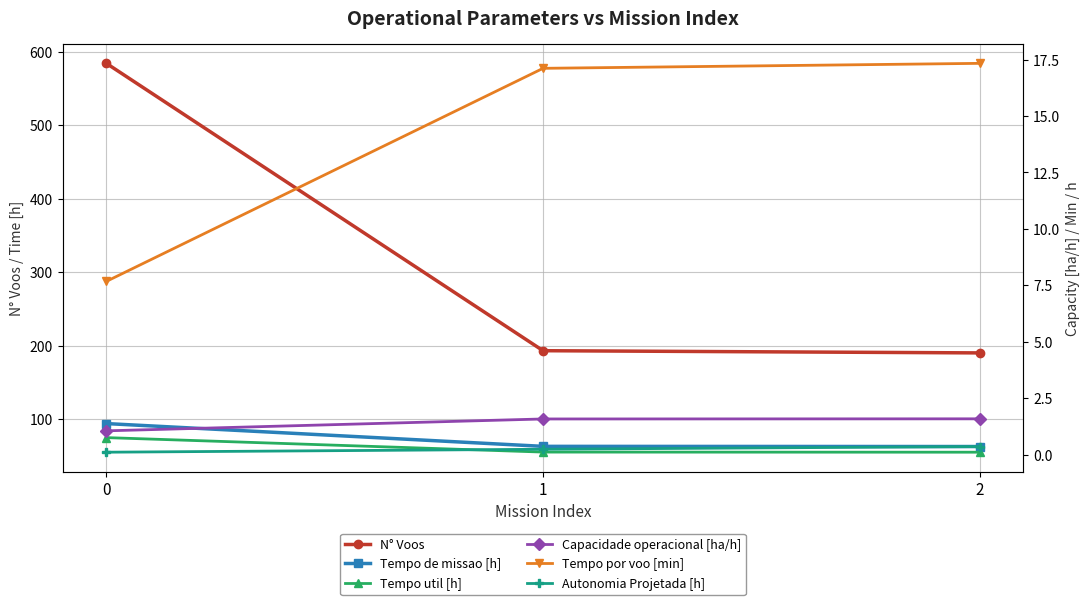

Is it true that Tempo de missao [h] equals 62.8 at 1?

True